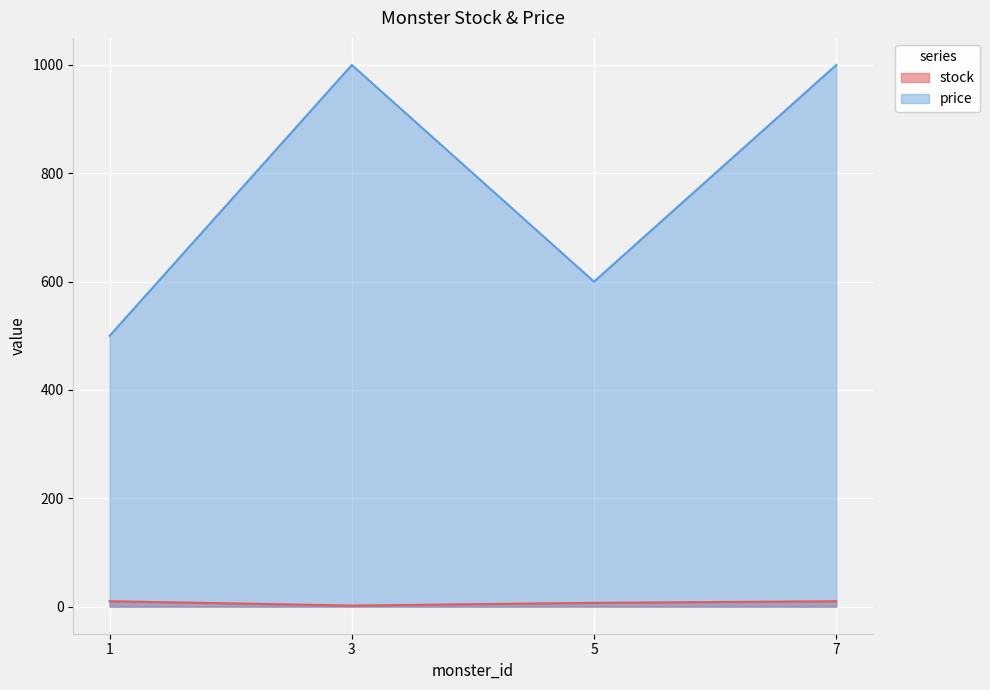

The value of stock at 7 is 10. True or false?

True